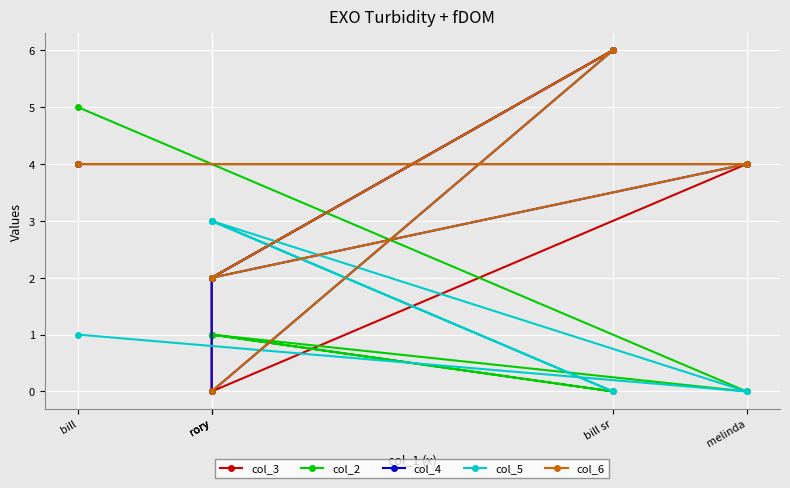

What is the sum of the col_4 values at bill and melinda?

8